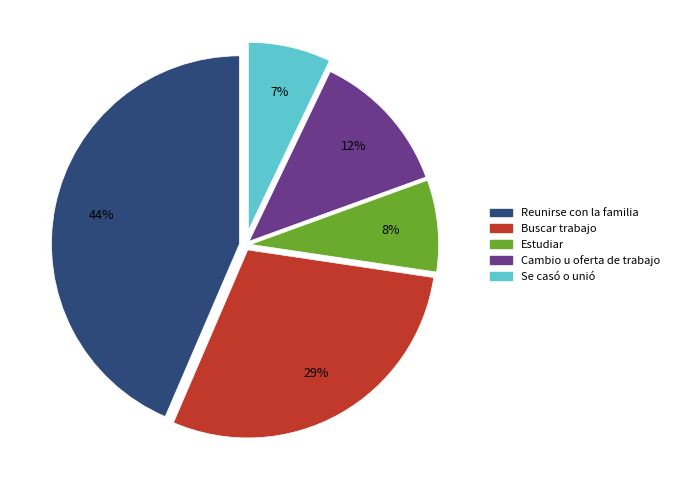

Is there a majority slice in this chart?

No